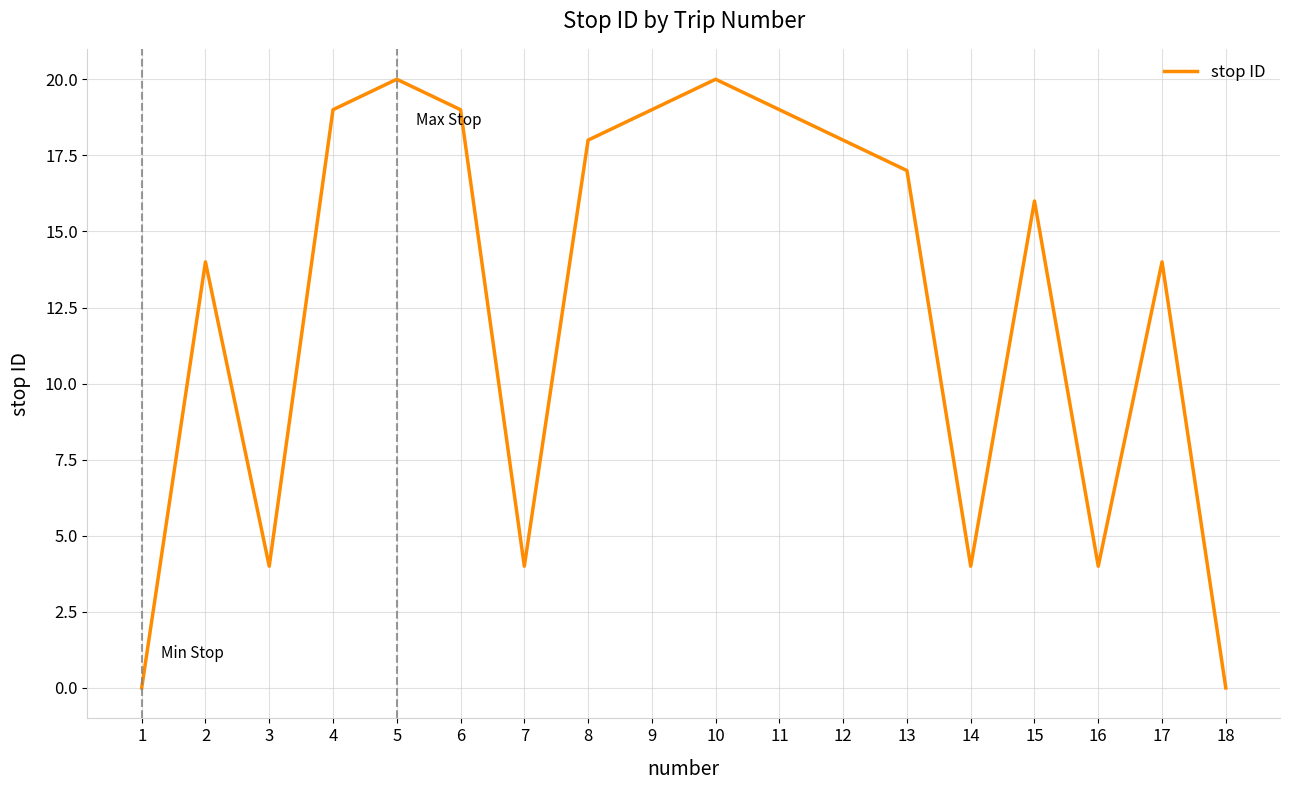

What is the maximum value shown in the chart?

20